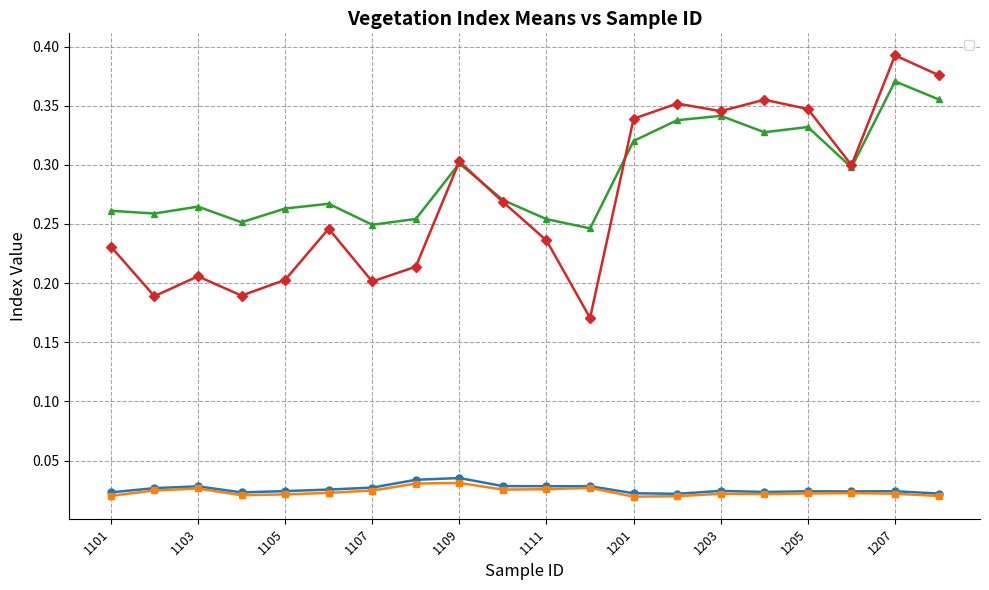

Which series has the largest total across all categories?

_DVImean